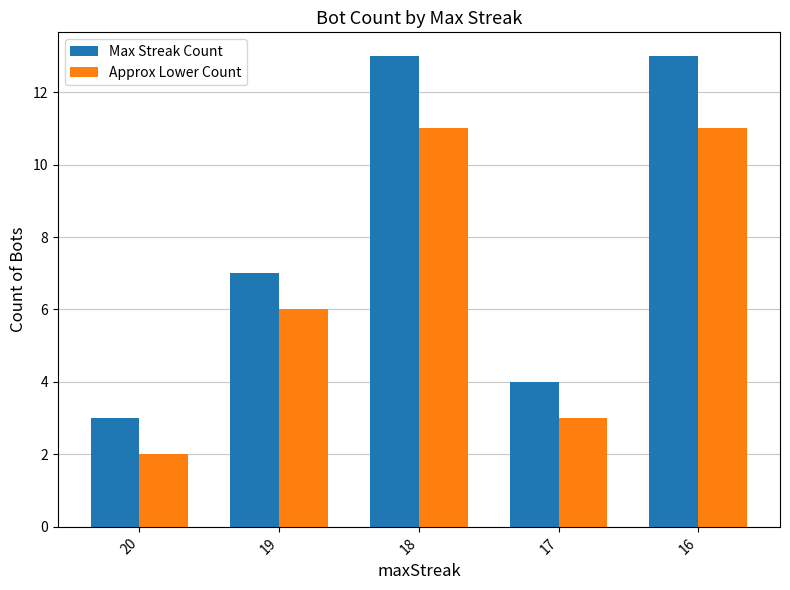

Between 20 and 18, which series saw the biggest shift?

Max Streak Count